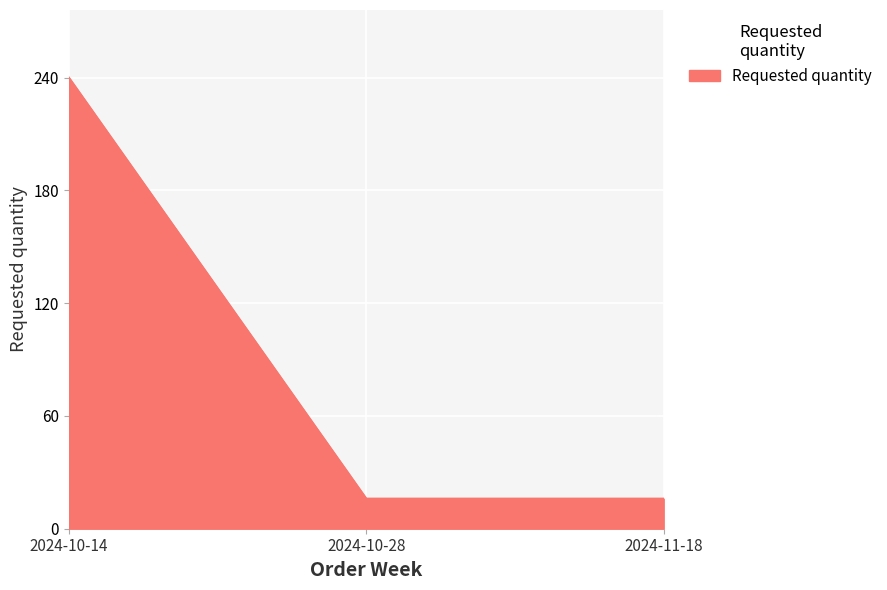

What is the minimum value shown in the chart?

16